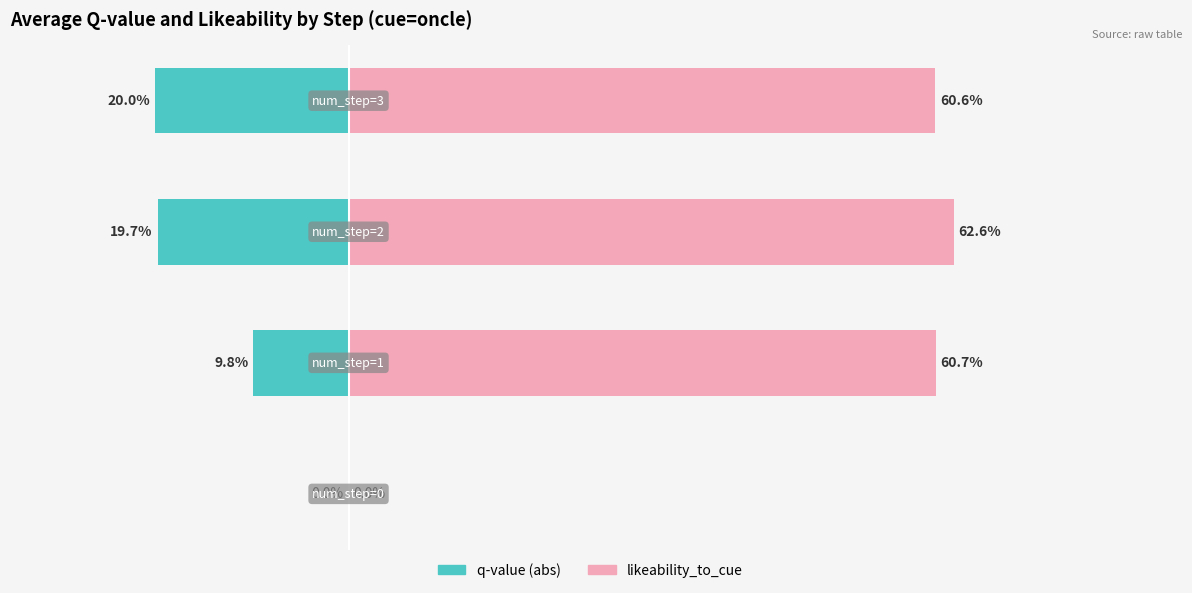

Is the value of likeability_to_cue at 2 greater than the value of q-value (abs) at 3?

Yes